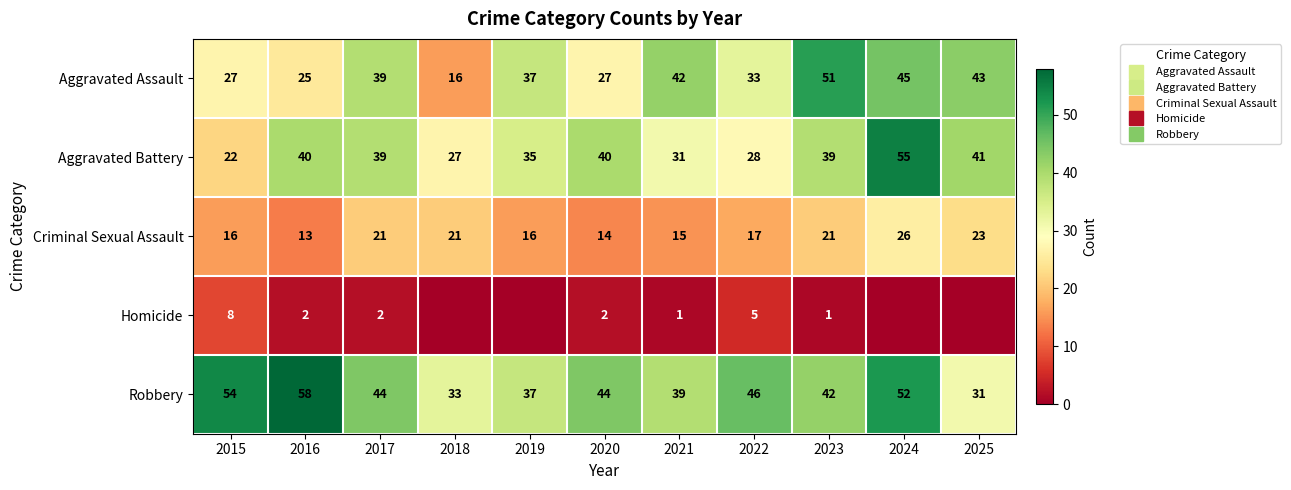

How many data points does each series have?

11